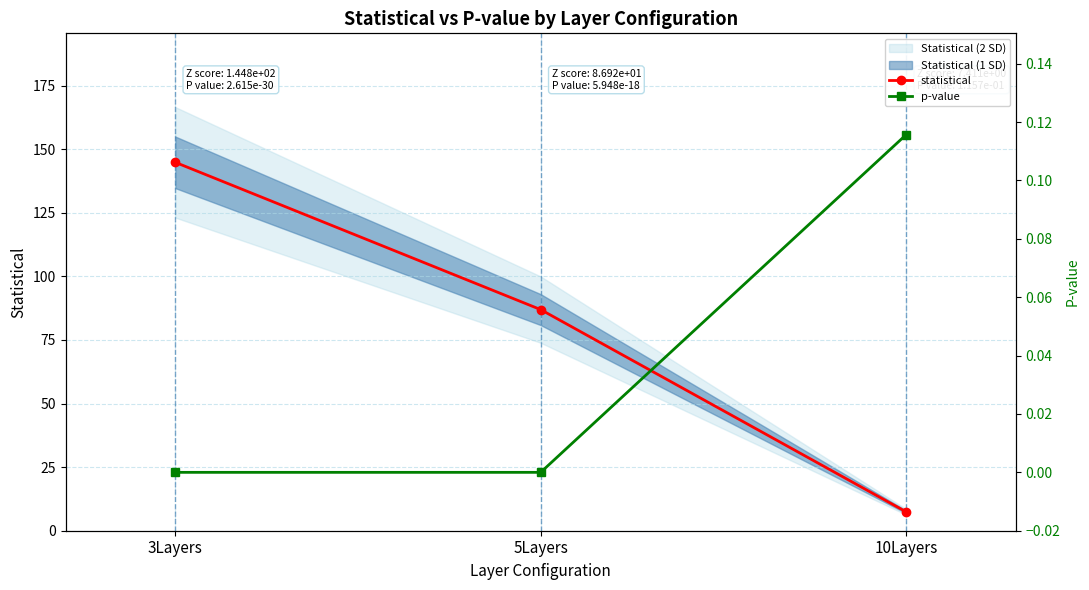

At which category is the sum across all series the highest?

3Layers